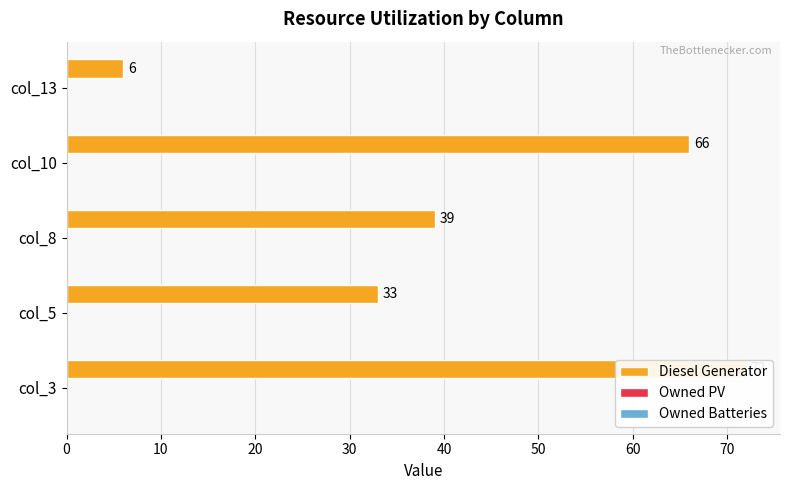

Which has a higher value, 20 or 30?

30